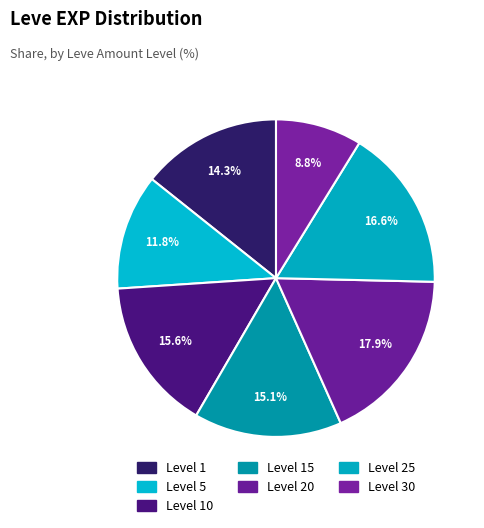

How many segments does this pie chart have?

7